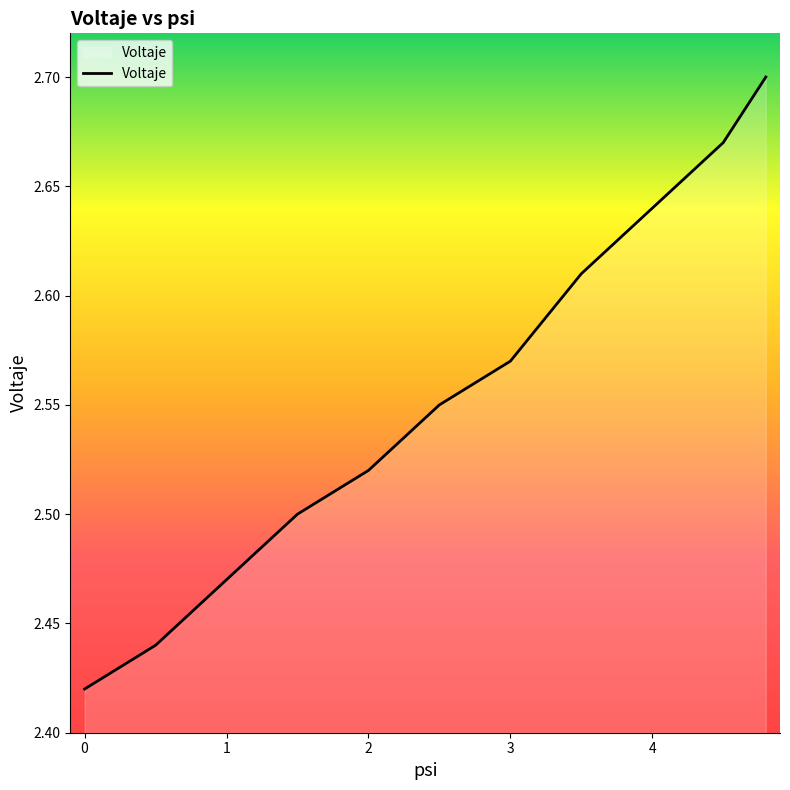

What is the difference between the maximum and minimum values?

0.3